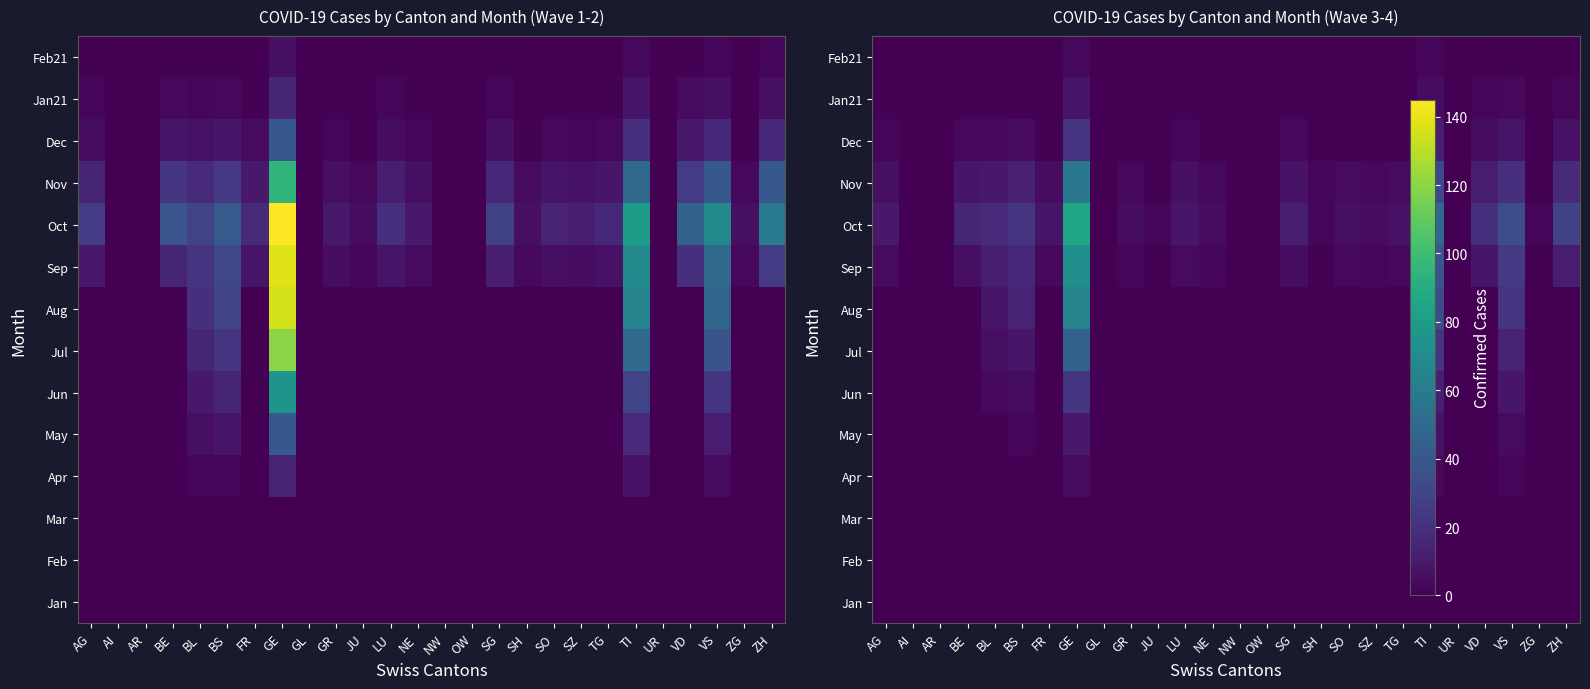

At which category is the sum across all series the highest?

GE